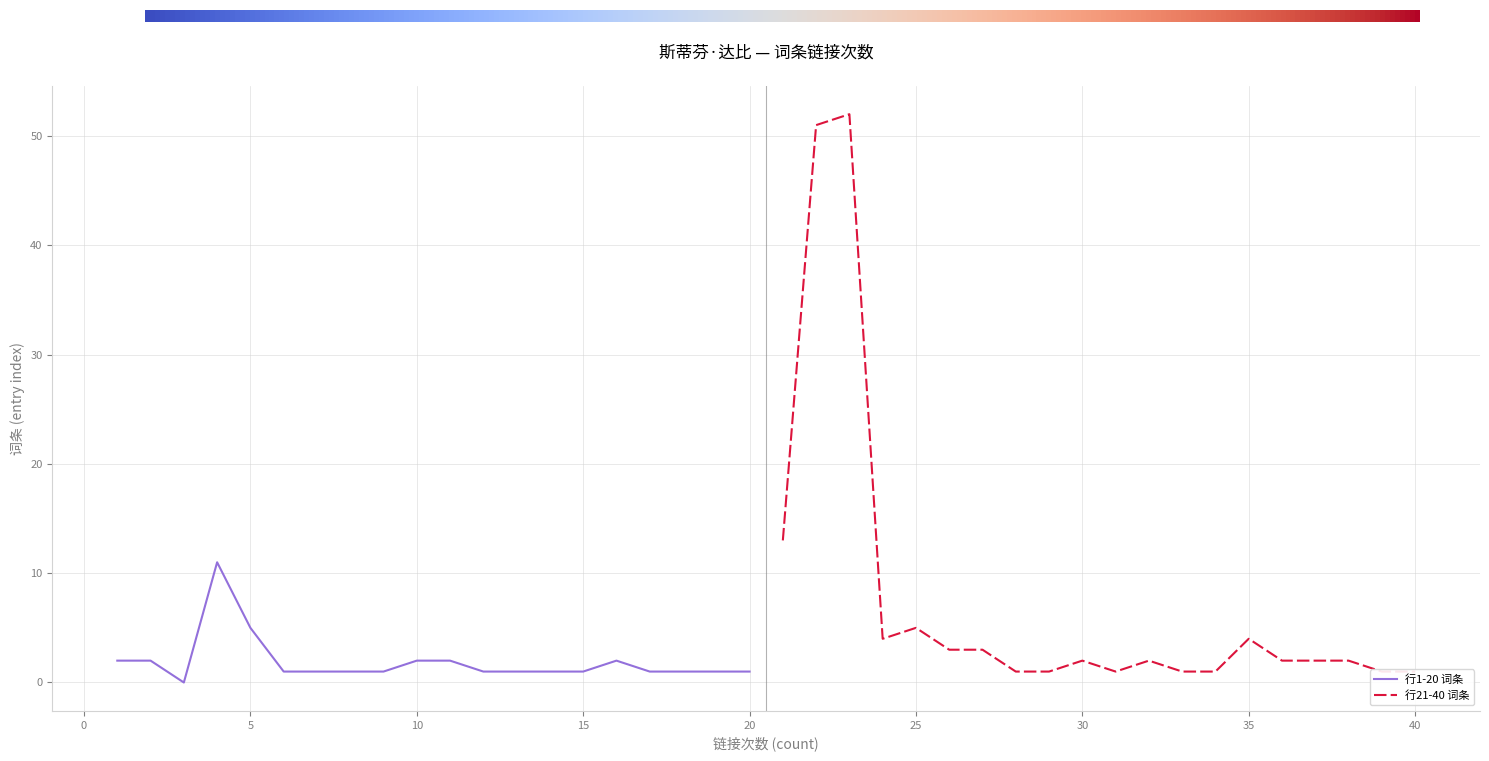

Is it true that 行1-20 词条 equals 4 at 10?

False